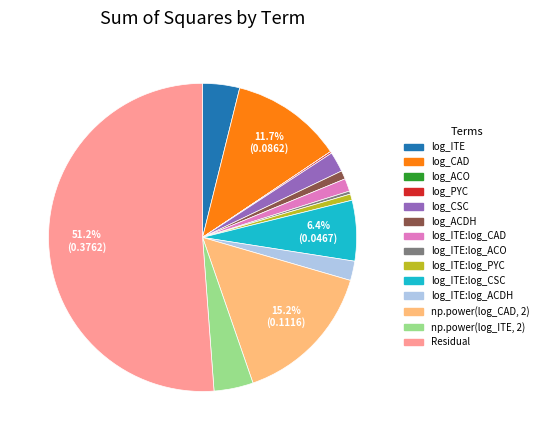

How many slices are in this pie chart?

14